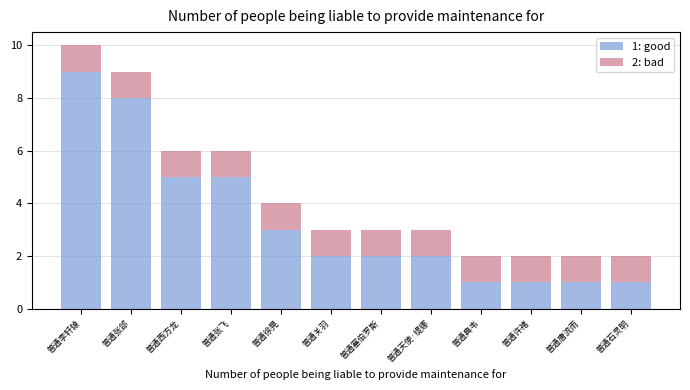

How many data points does each series have?

12